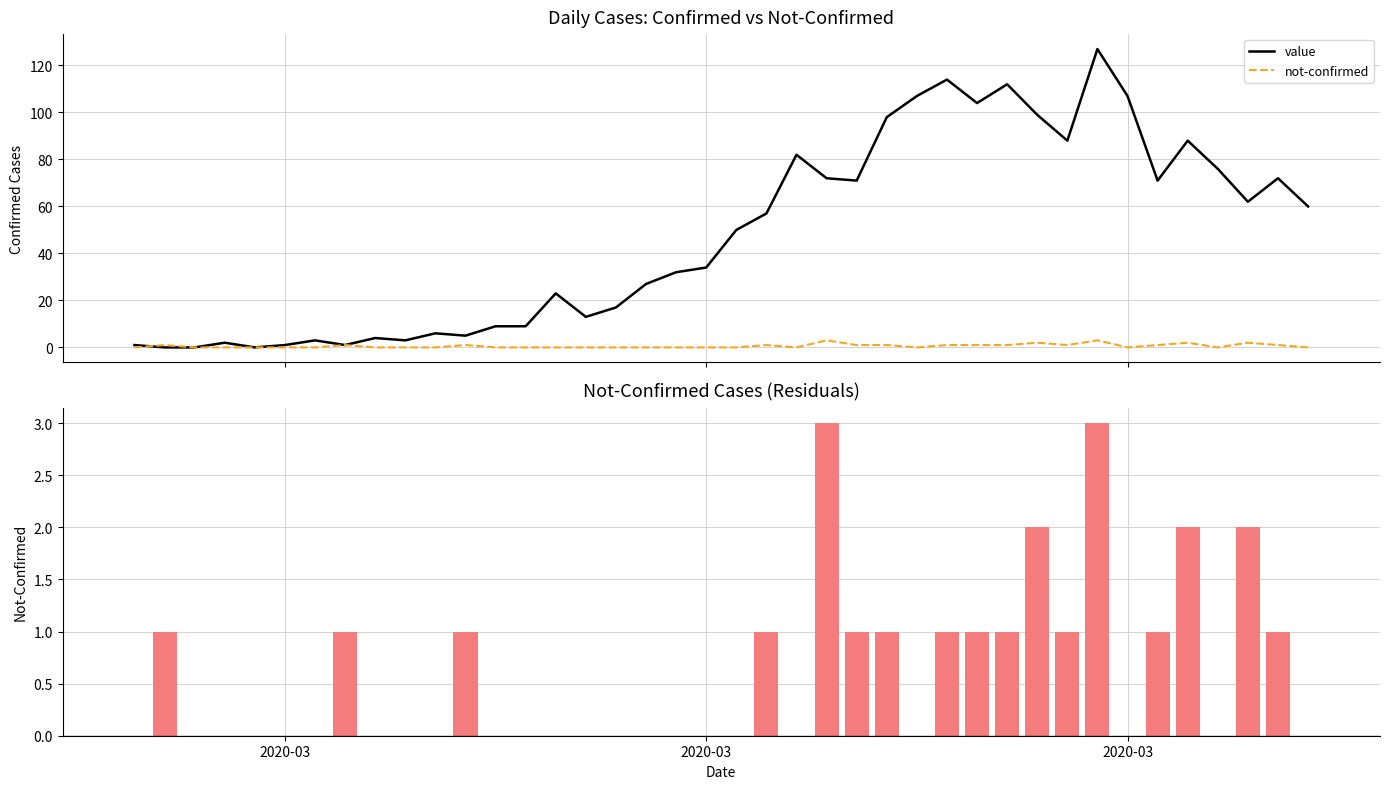

At which label is not-confirmed closest to 1?

2020-03